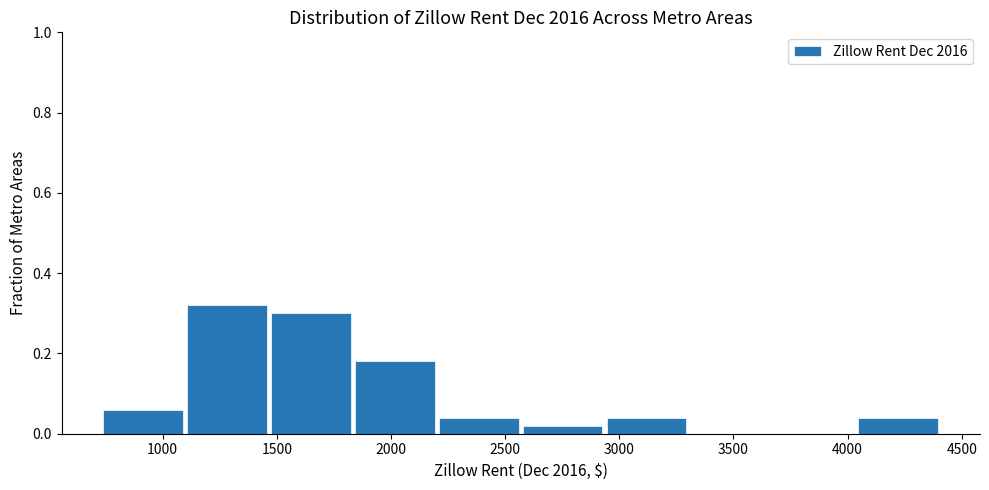

Reading left to right, transcribe this chart: for each bar, give the range it covers on the x-axis and its height. Neither the bar edges nor the heights are printed on the chart, so give them approximately, as read against the axes.

750 to 1100: 0.06
1100 to 1450: 0.32
1450 to 1850: 0.30
1850 to 2200: 0.18
2200 to 2550: 0.04
2550 to 2950: 0.02
2950 to 3300: 0.04
3300 to 3650: 0
3650 to 4050: 0
4050 to 4400: 0.04